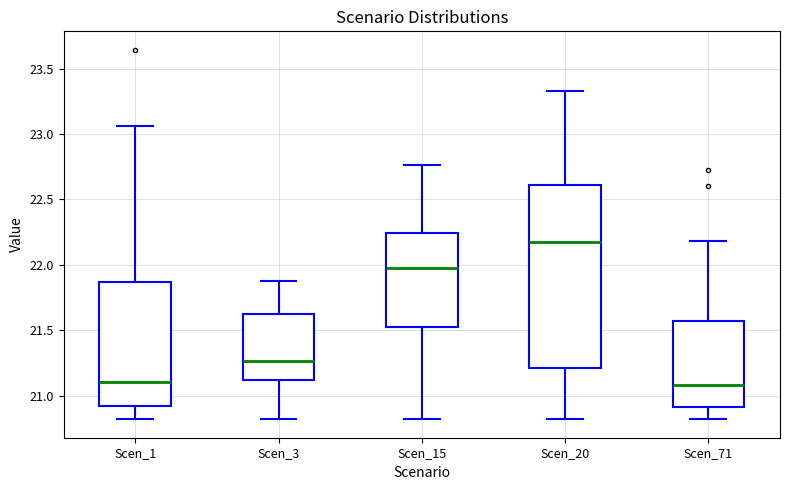

Where does the upper whisker of the box for Scen_71 end on the y-axis? The values are not printed on the chart, so give them approximately, as read against the axis.

22.20